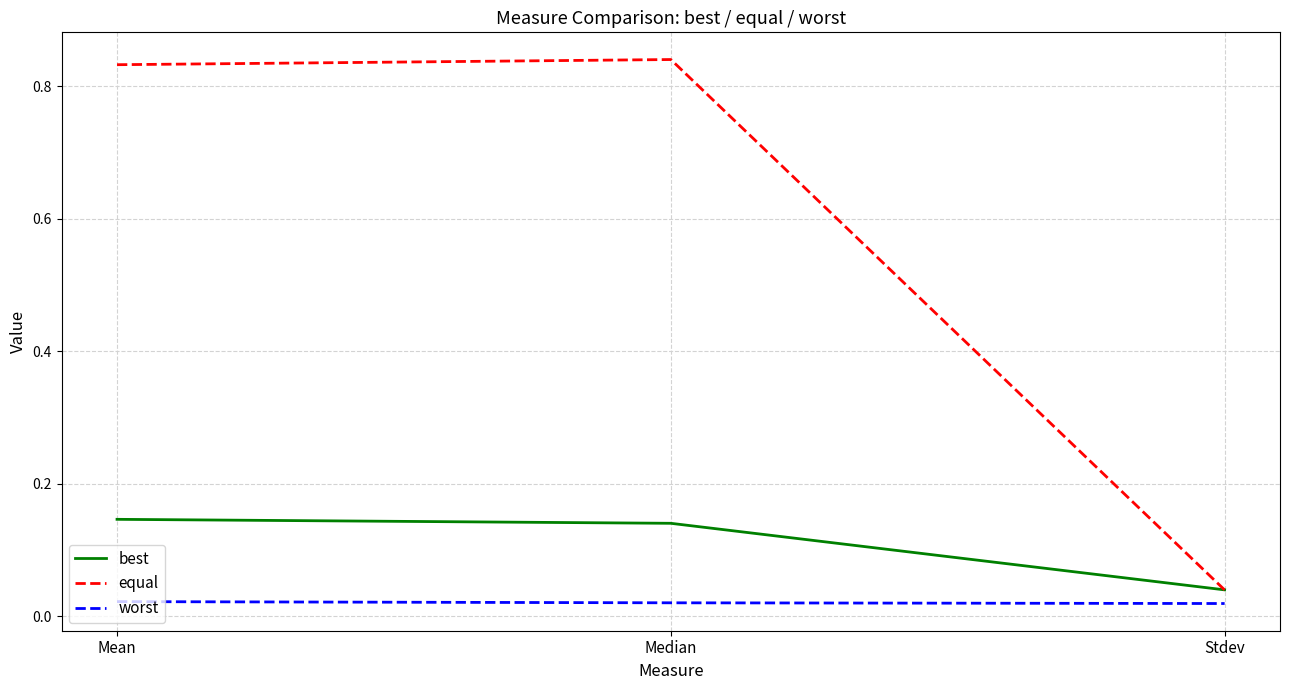

Is the value of worst at Median greater than the value of equal at Stdev?

No